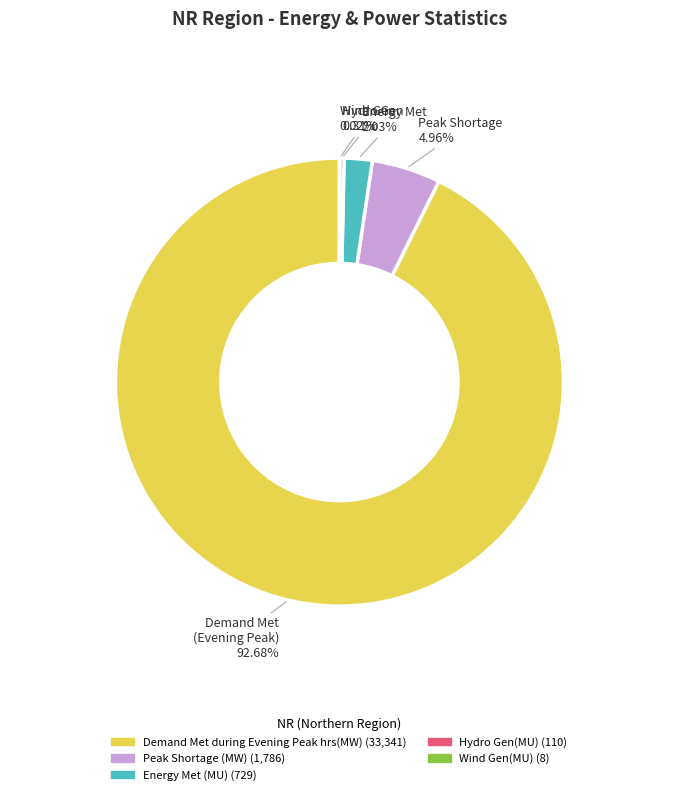

Is there a majority slice in this chart?

Yes